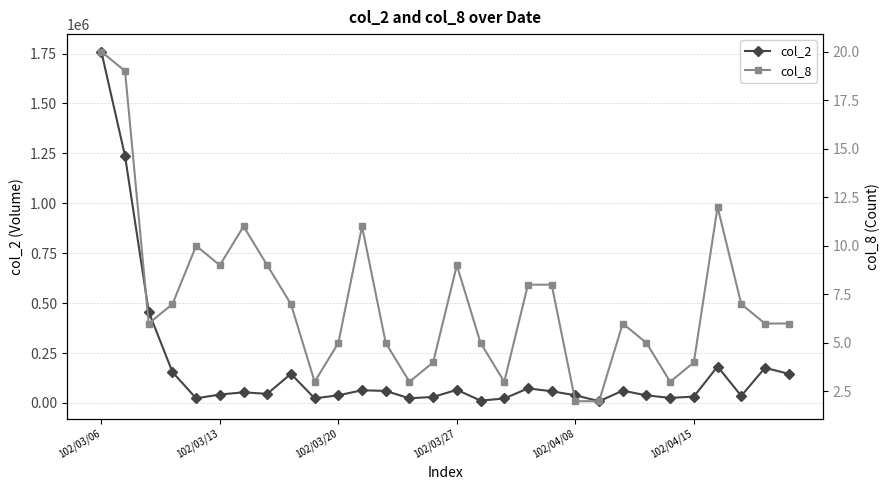

What is the difference between the maximum and minimum values in the col_8 series?

18